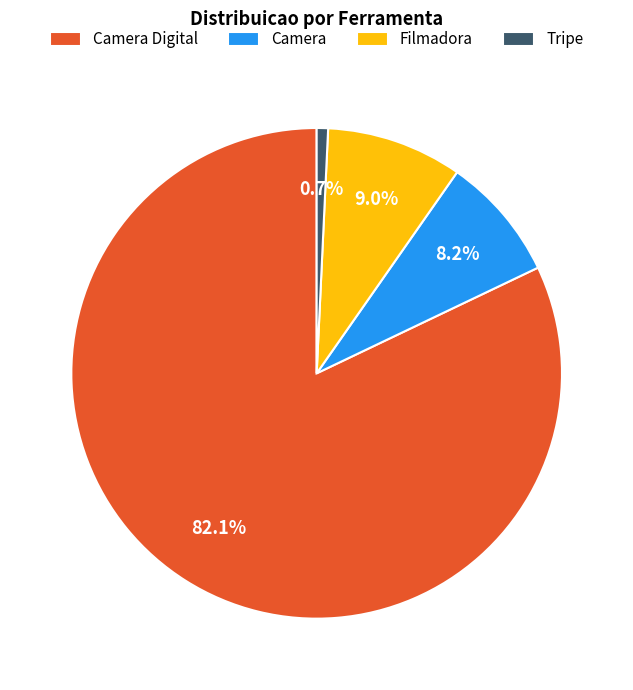

Is there a majority slice in this chart?

Yes